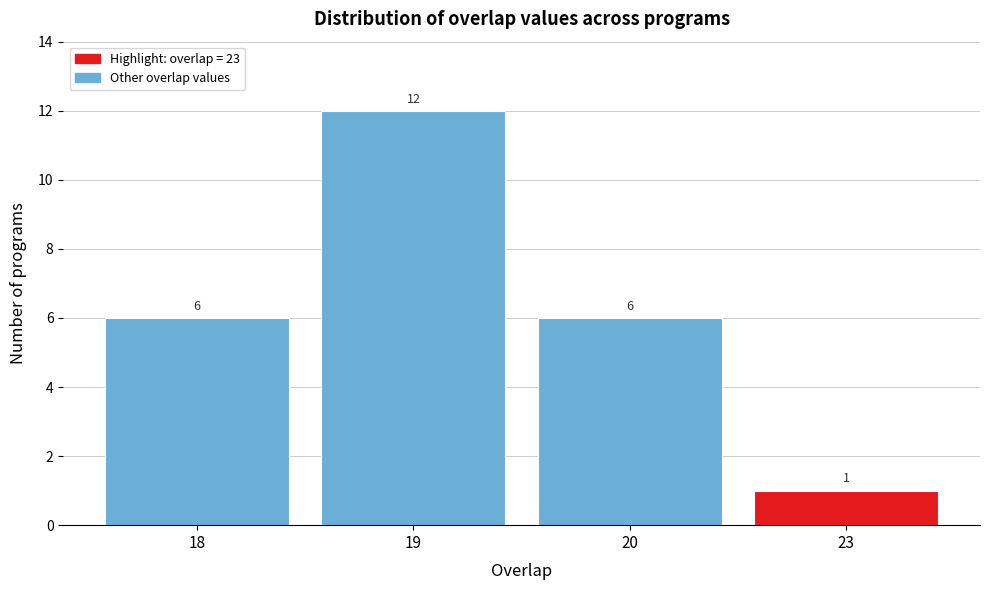

Reading left to right, extract all data points from this chart.

18=6	19=12	20=6	23=1